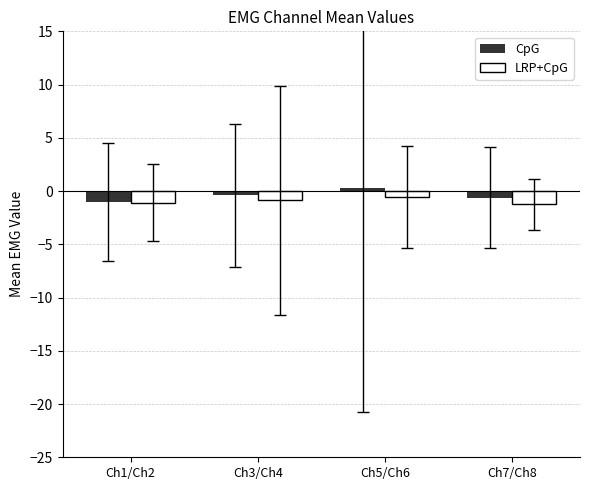

How many data points does each series have?

4